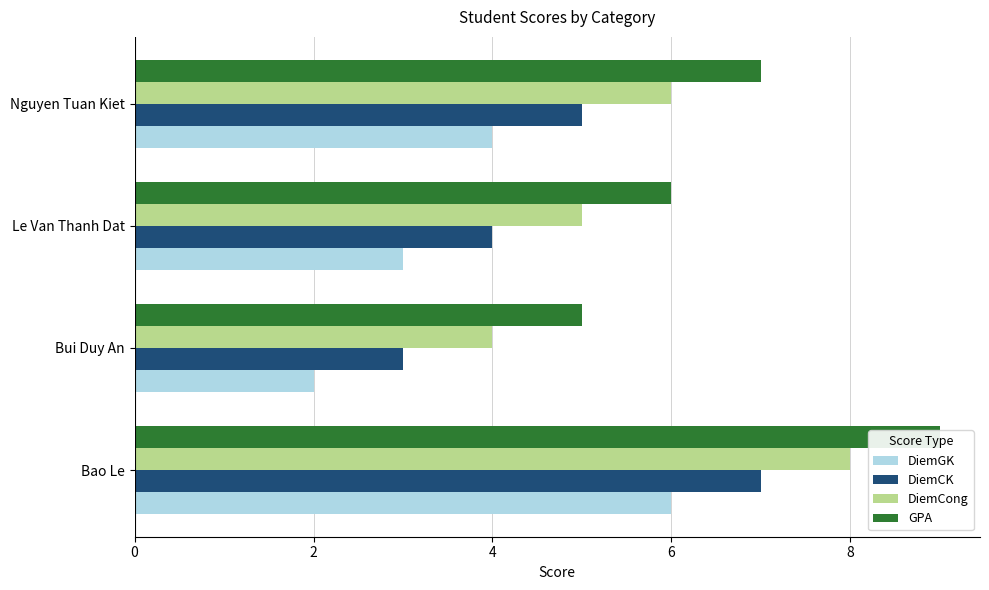

Does the chart contain stacked bars?

No